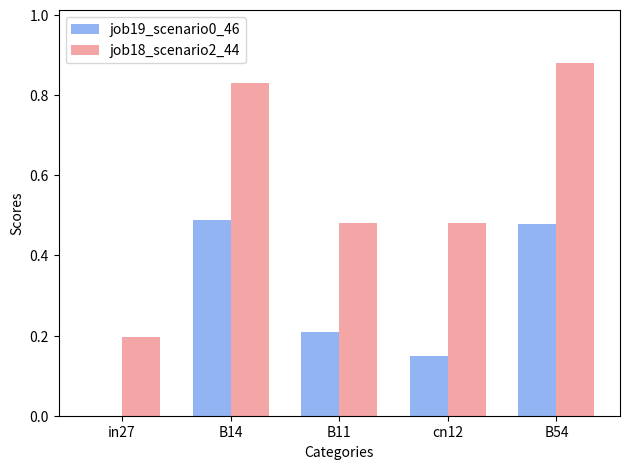

Is the value of job19_scenario0_46 at B54 greater than the value of job18_scenario2_44 at in27?

Yes